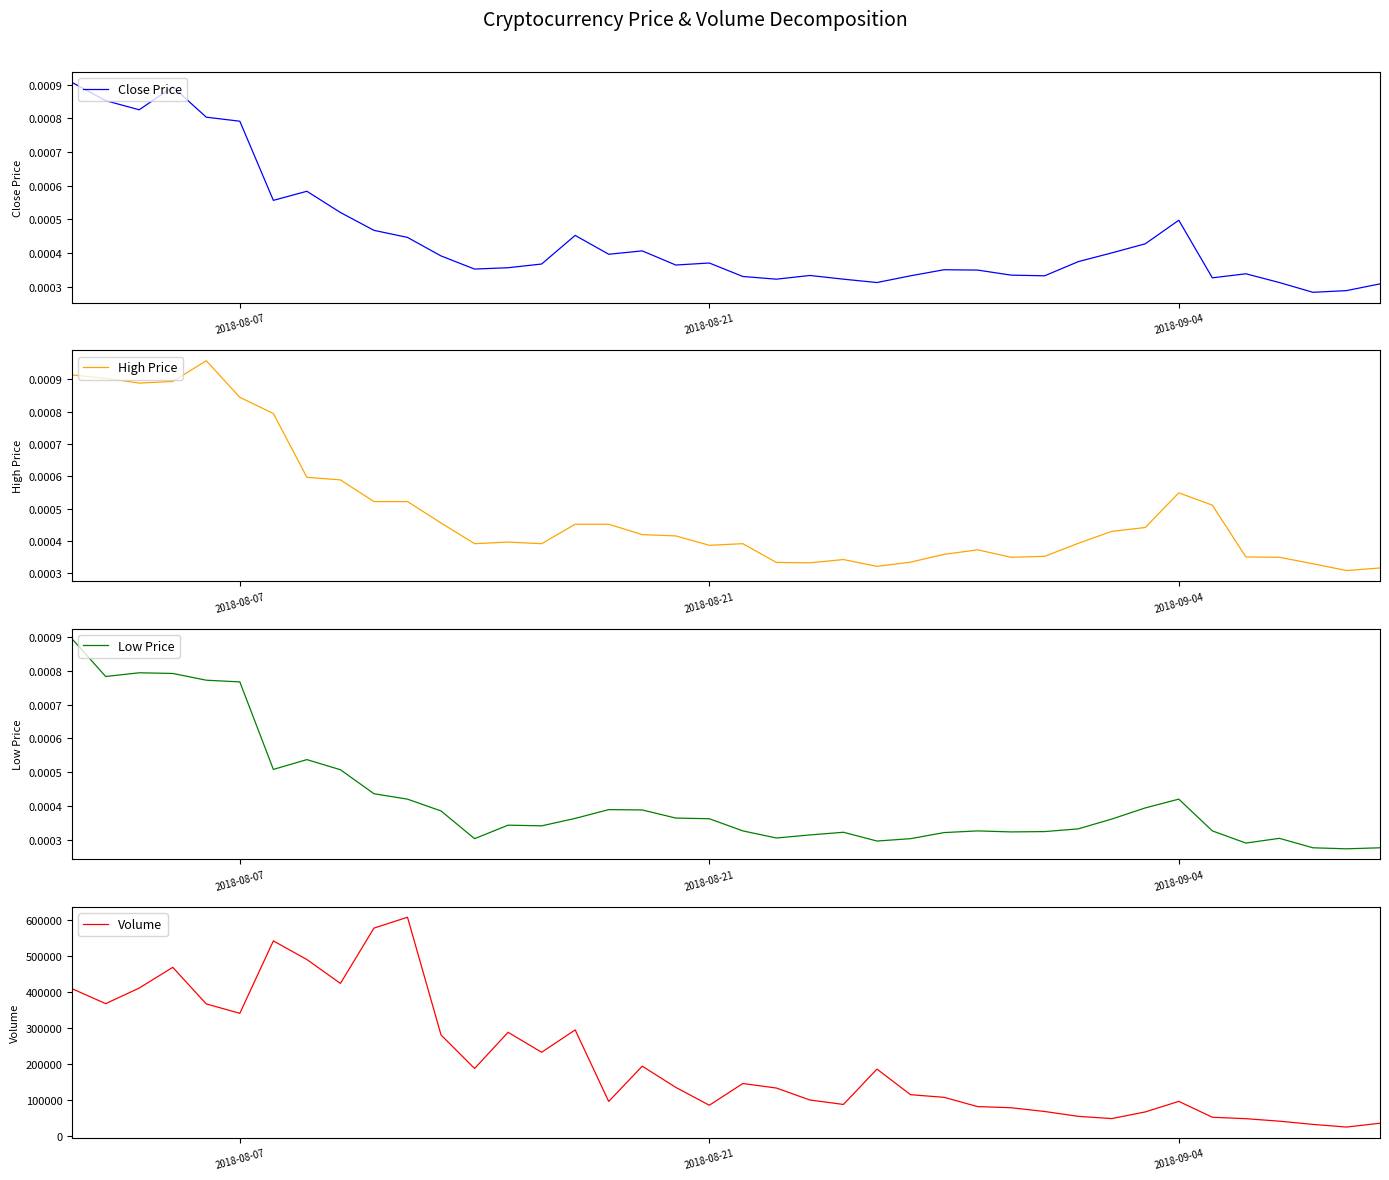

Which series has the widest spread of values?

Volume